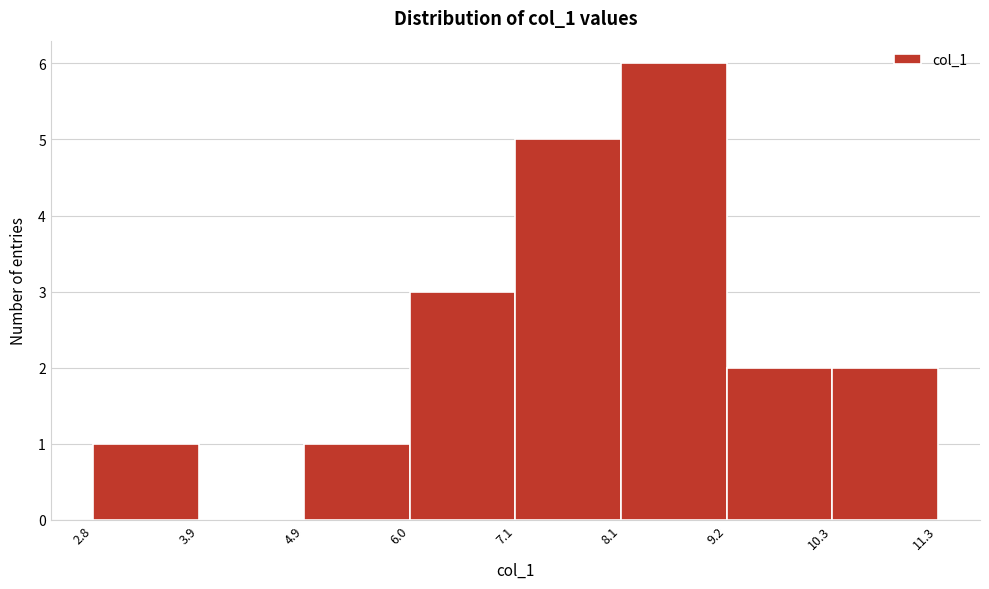

Reading left to right, transcribe this chart: for each bar, give the range it covers on the x-axis and its height. The values are not printed on the chart, so give them approximately, as read against the axis.

2.8 to 3.9: 1
3.9 to 4.9: 0
4.9 to 6.0: 1
6.0 to 7.1: 3
7.1 to 8.1: 5
8.1 to 9.2: 6
9.2 to 10.3: 2
10.3 to 11.3: 2